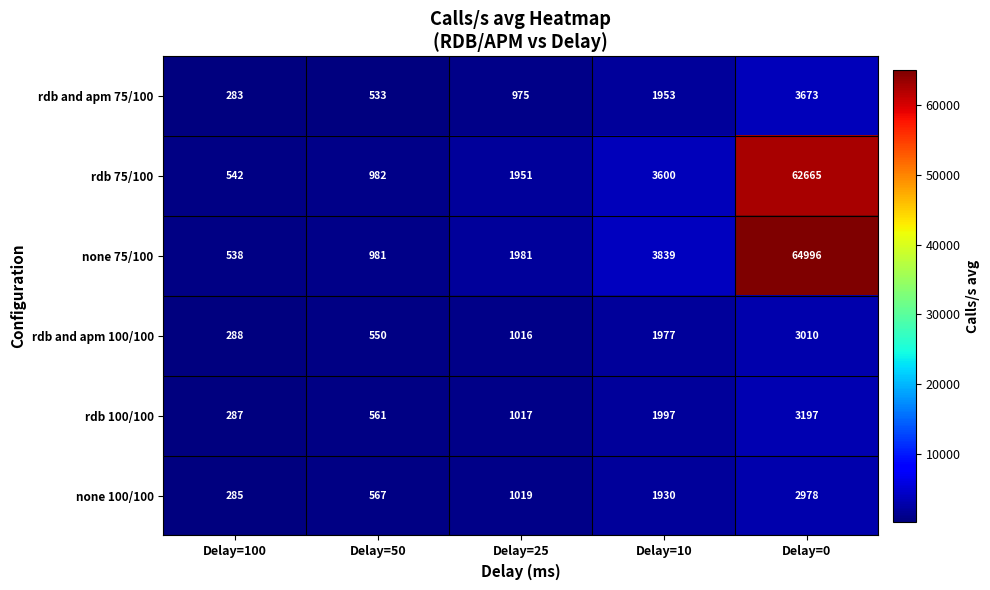

Which series has the widest spread of values?

none 75/100